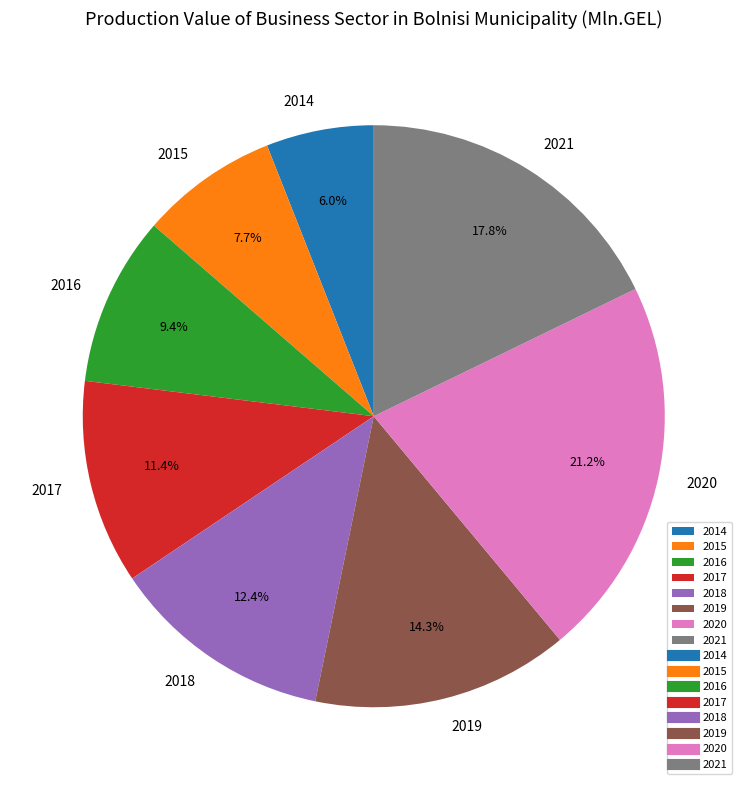

How many slices are in this pie chart?

8